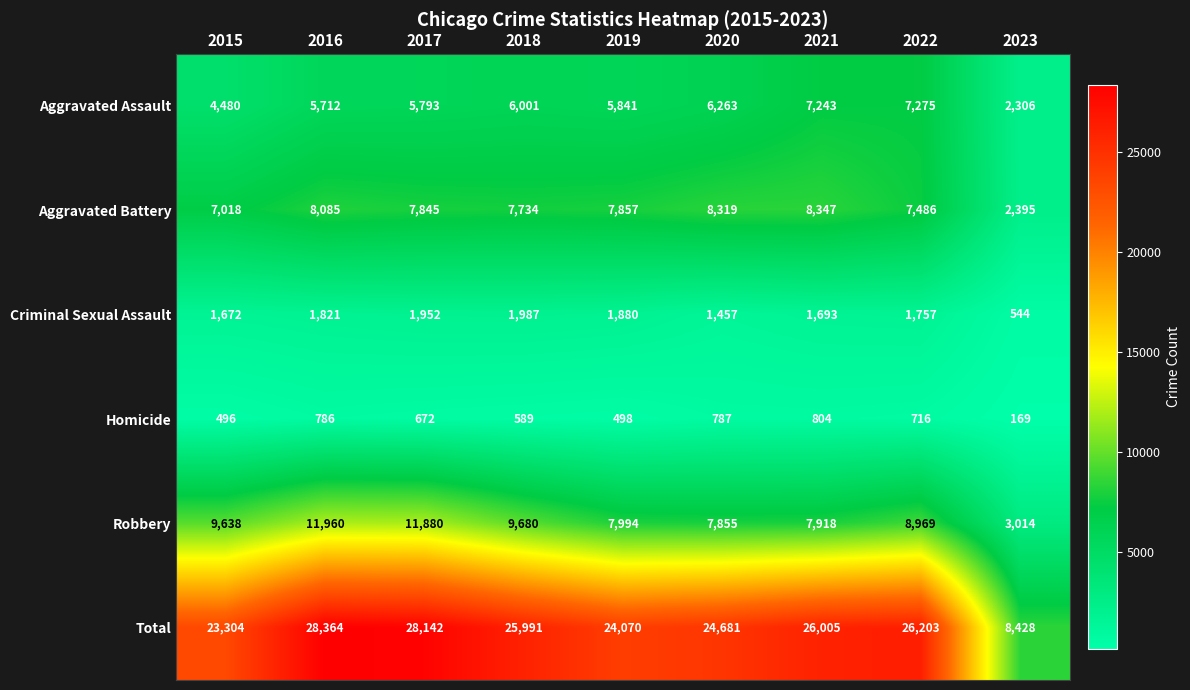

What is the smallest value displayed?

169